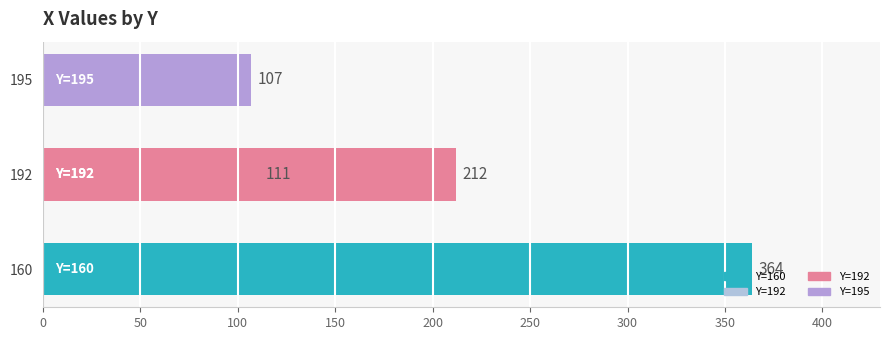

What is the value of the 3rd bar from the left?

212